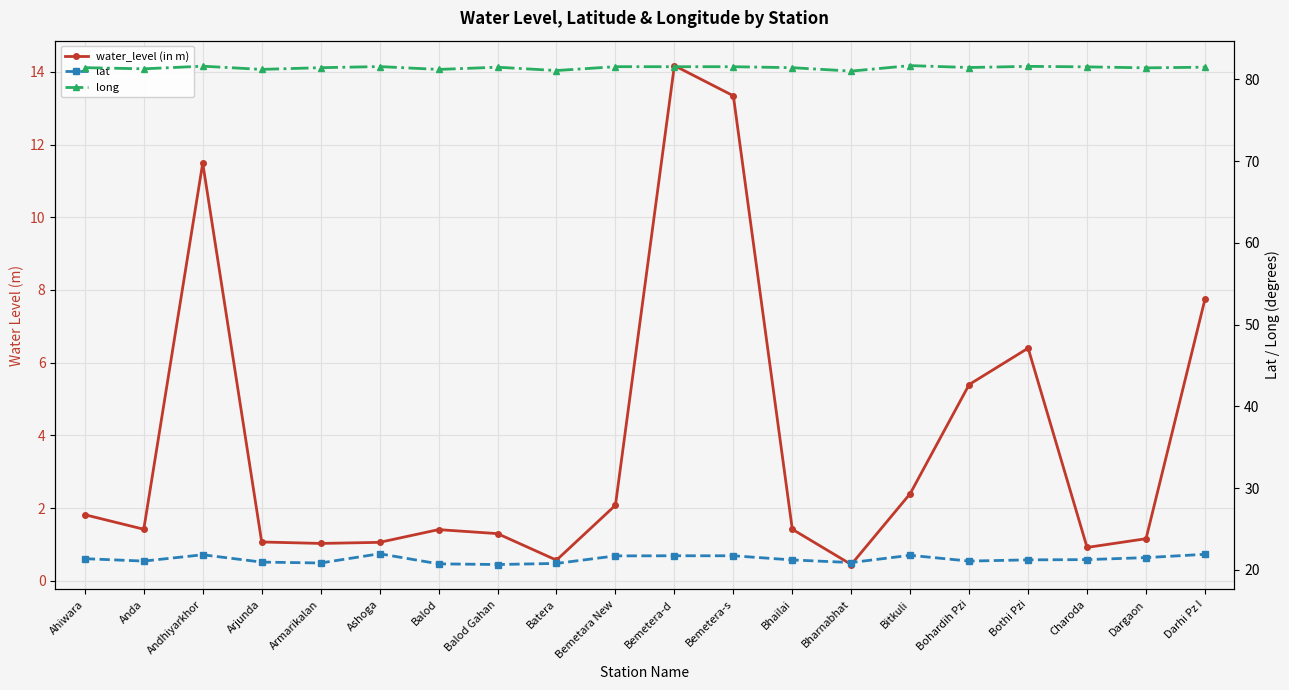

How many data points does each series have?

20